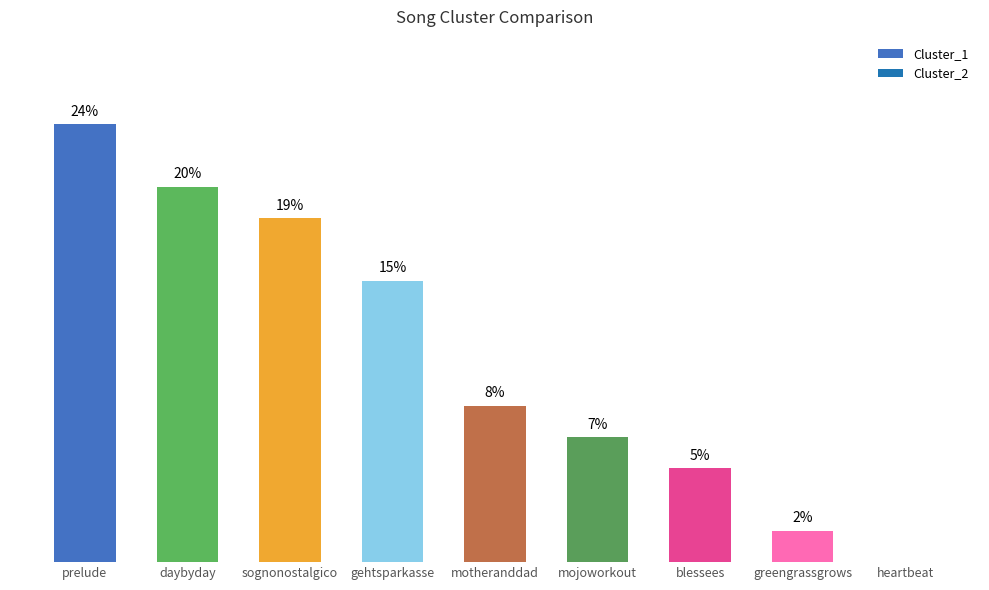

Are the bars horizontal?

No